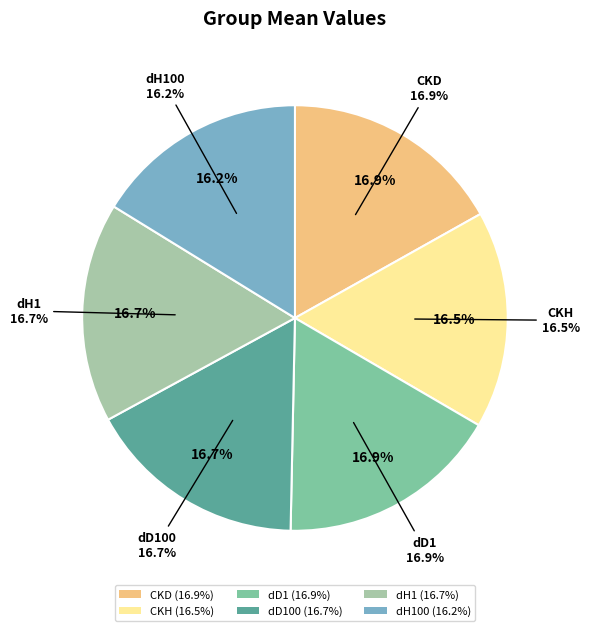

Is it true that CKD is 11% of the pie?

False